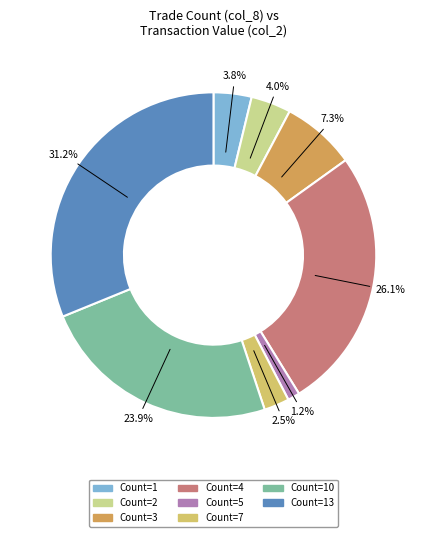

Which slice is the largest?

Count=13